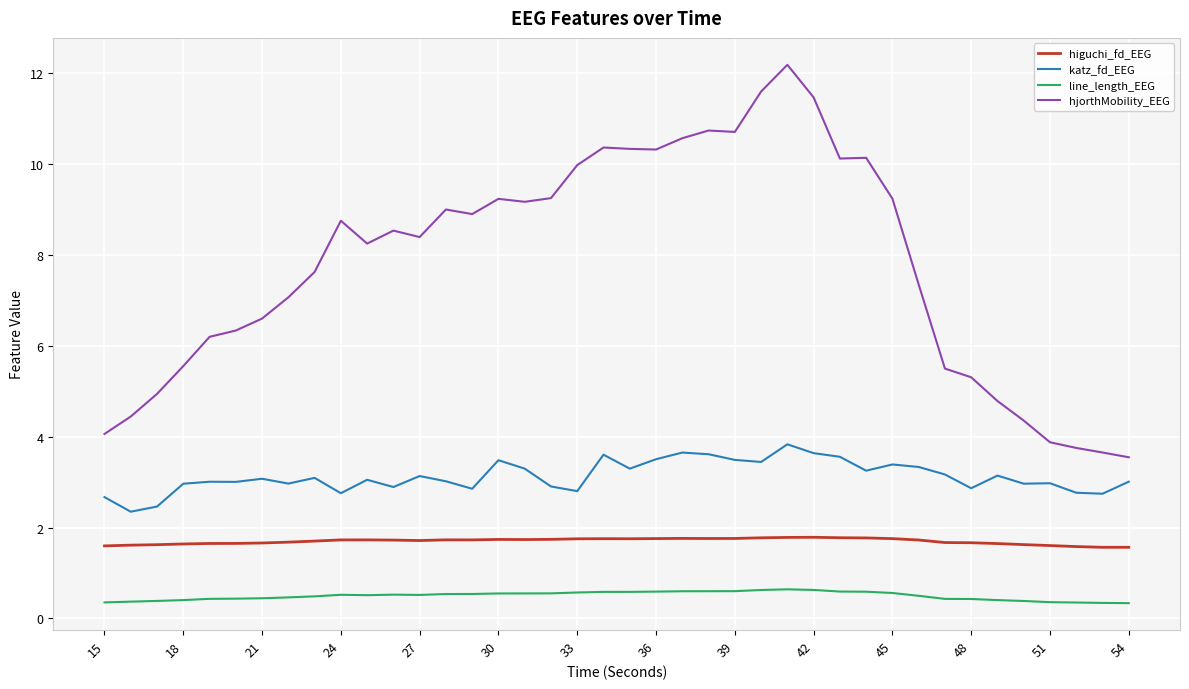

Which series has the largest range (max minus min)?

hjorthMobility_EEG